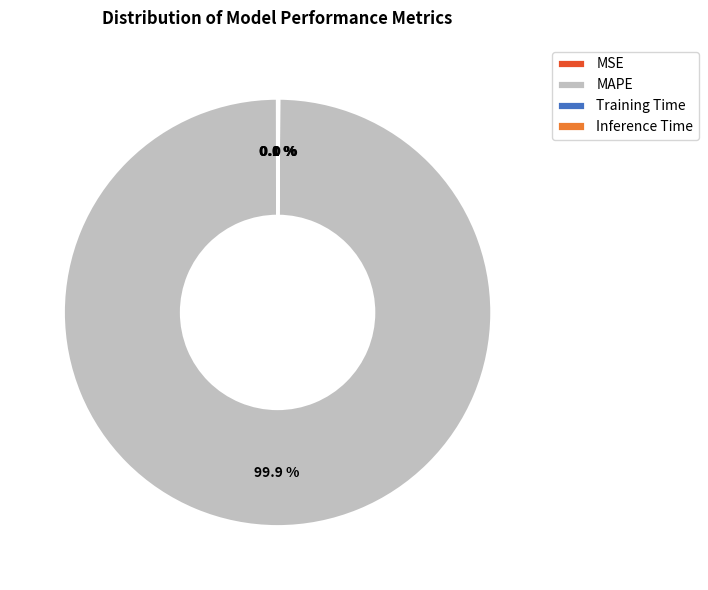

How much of the chart is everything except MAPE?

0.1%